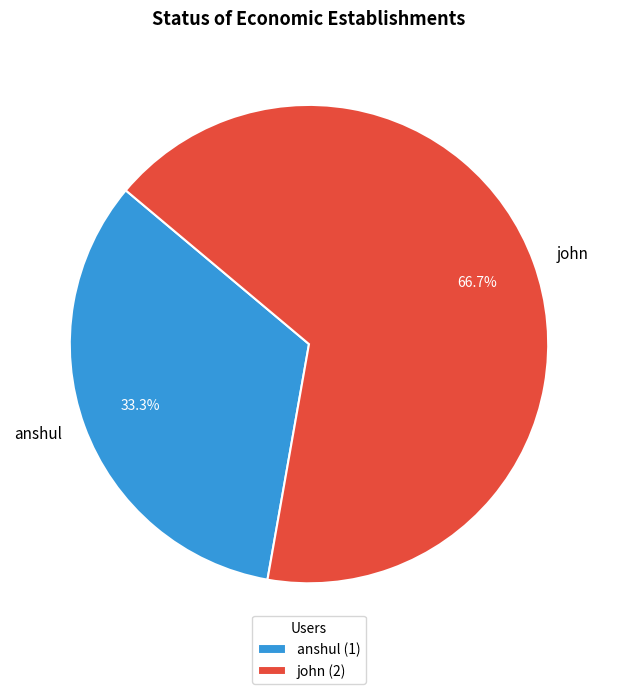

What portion of the pie excludes john?

33.3%